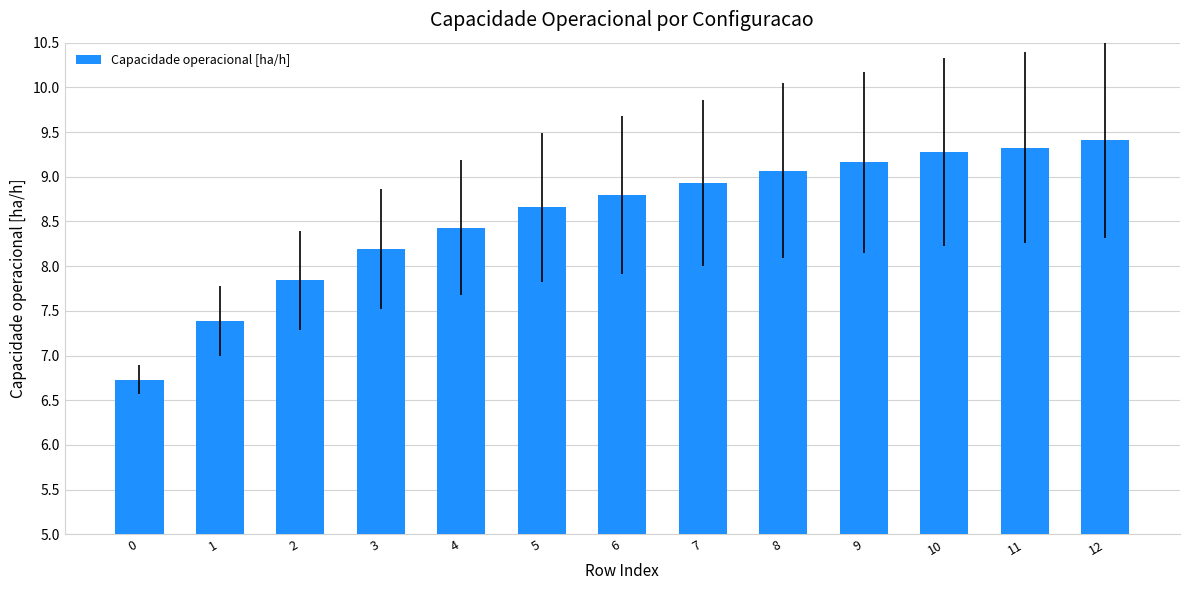

Where does the data first go above 8?

3